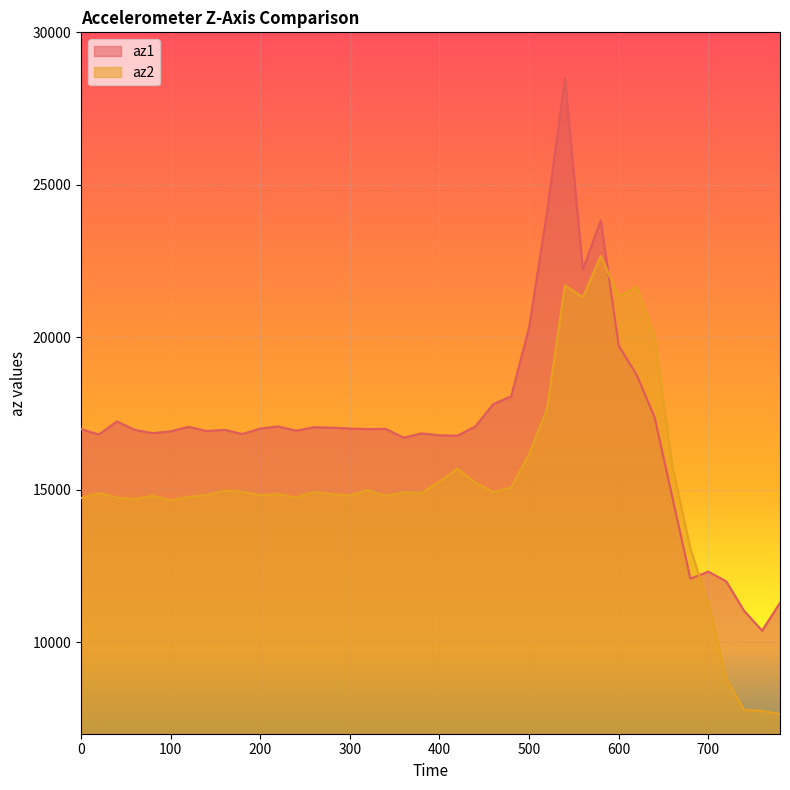

Between 40 and 700, which is larger?

40